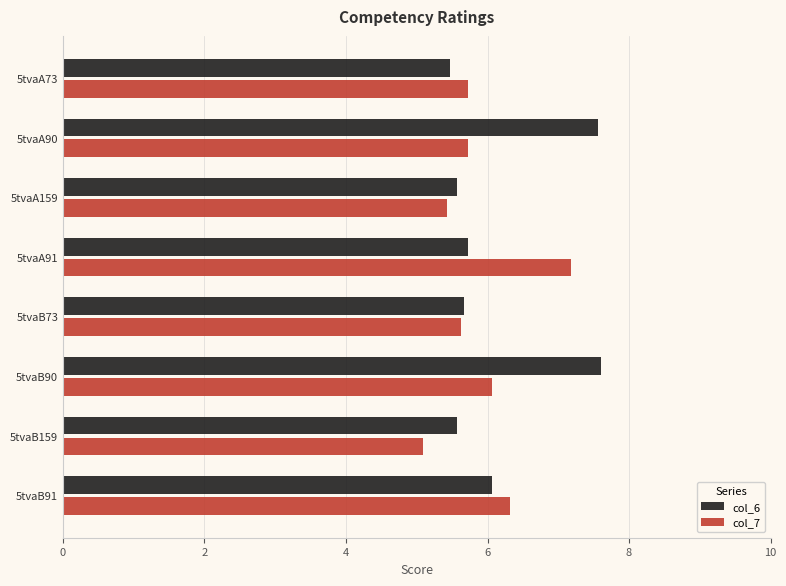

At which category is the sum across all series the highest?

5tvaB90